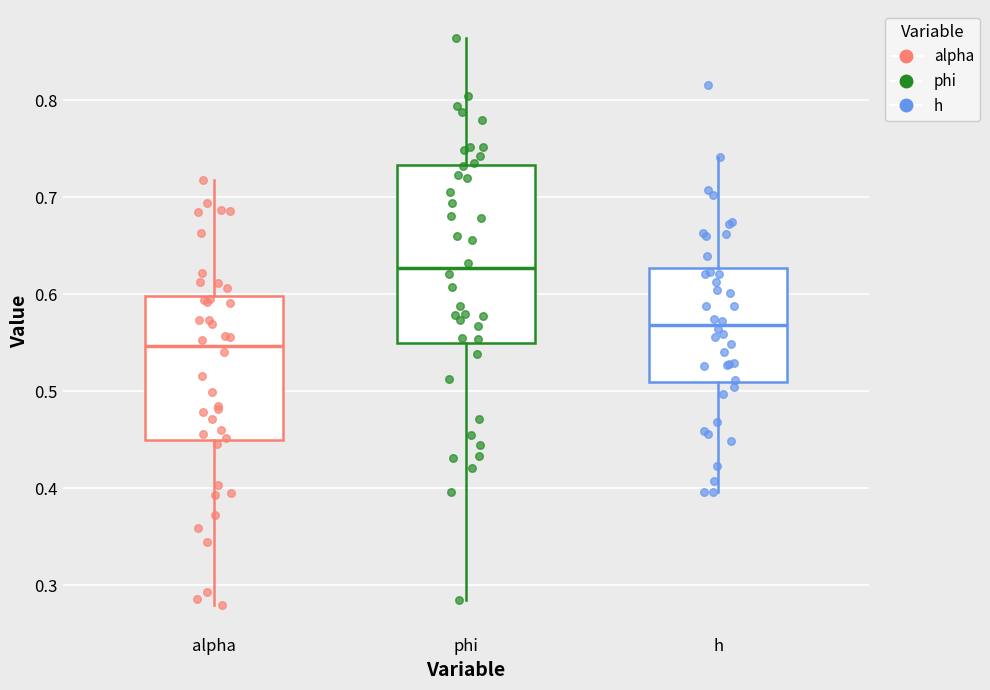

Reading left to right, read every box against the y-axis: the position of its median line, the range the box covers, and the ends of its whiskers. The values are not printed on the chart, so give them approximately, as read against the axis.

alpha: median 0.55, box 0.45 to 0.60, whiskers 0.28 to 0.72
phi: median 0.63, box 0.55 to 0.73, whiskers 0.28 to 0.86
h: median 0.57, box 0.51 to 0.63, whiskers 0.40 to 0.74